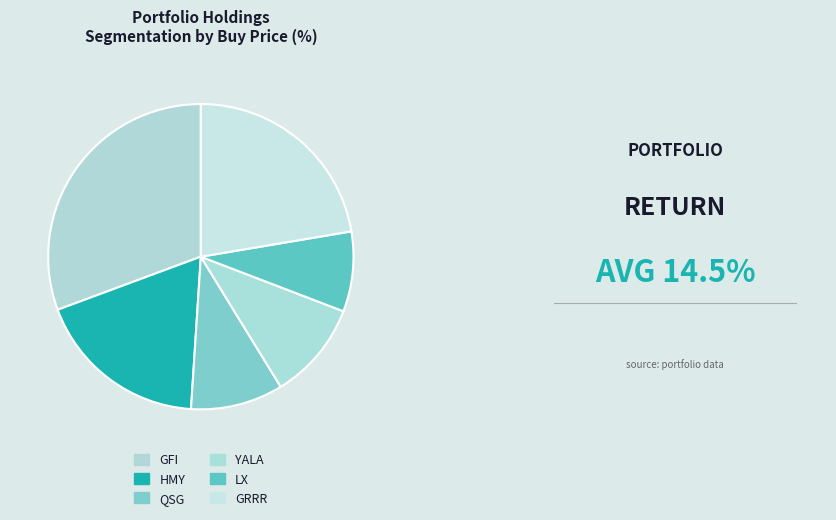

To the nearest percent, what percentage of the pie is HMY?

18%